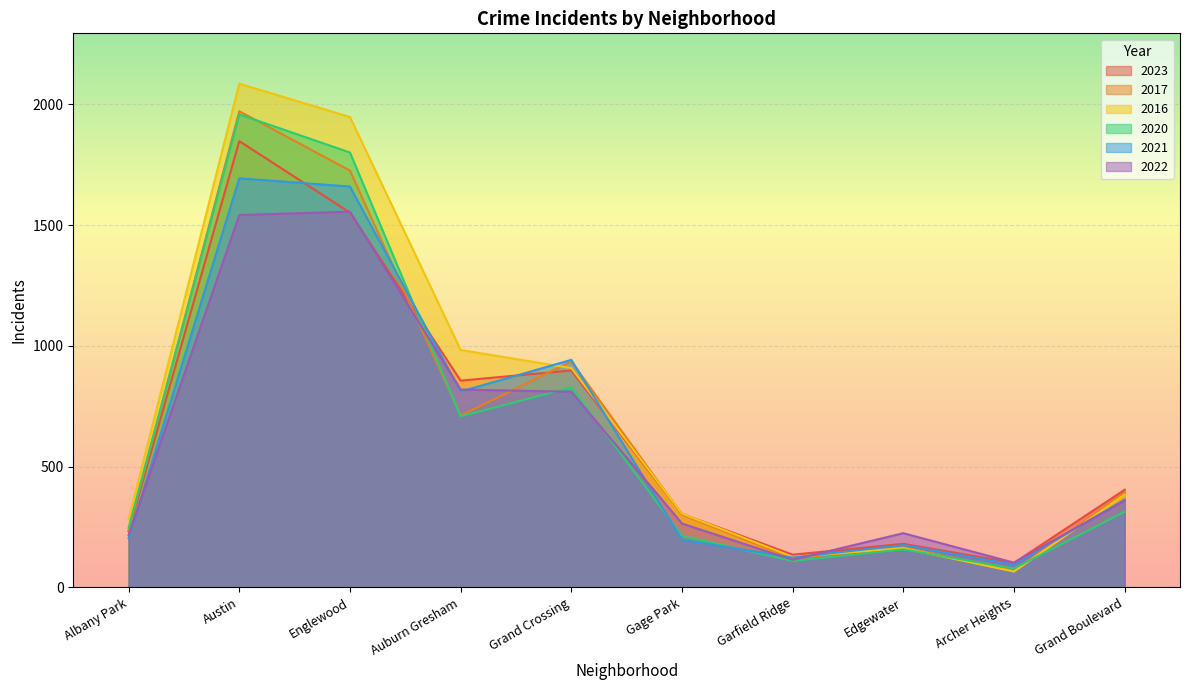

Which category has the lowest value in the 2021 series?

Archer Heights